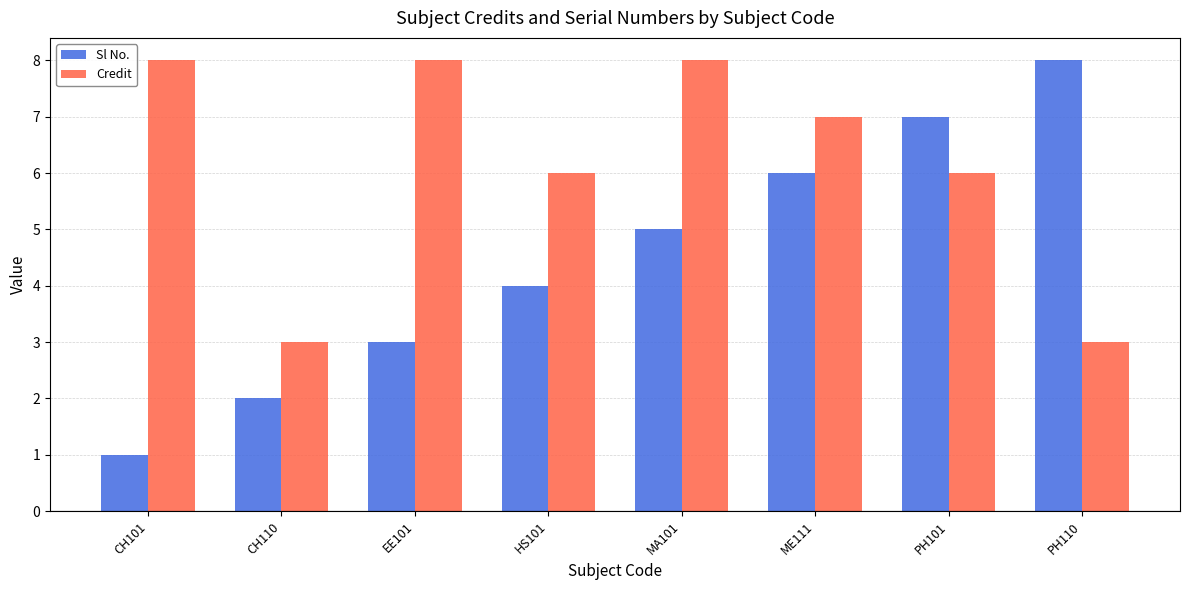

What is the lowest value of the Credit series?

3